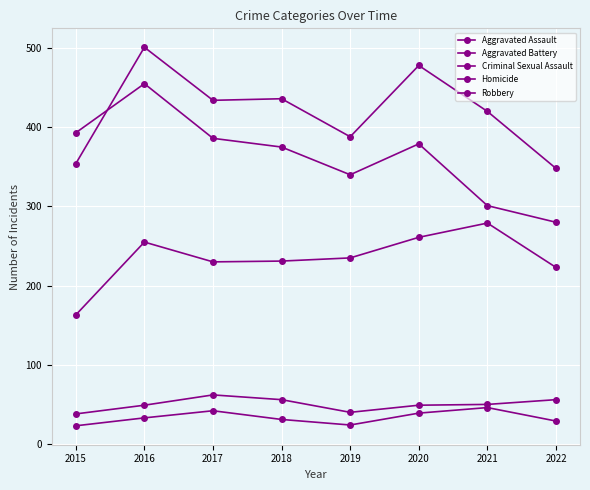

True or false: Aggravated Battery and Criminal Sexual Assault cross at least once.

False